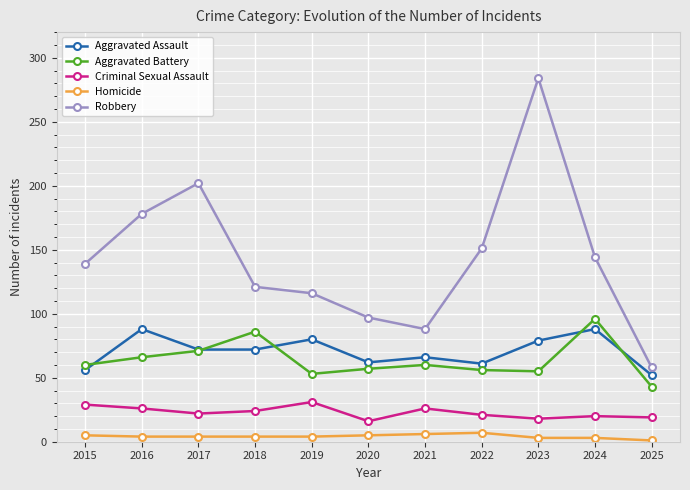

True or false: Aggravated Battery and Criminal Sexual Assault cross at least once.

False